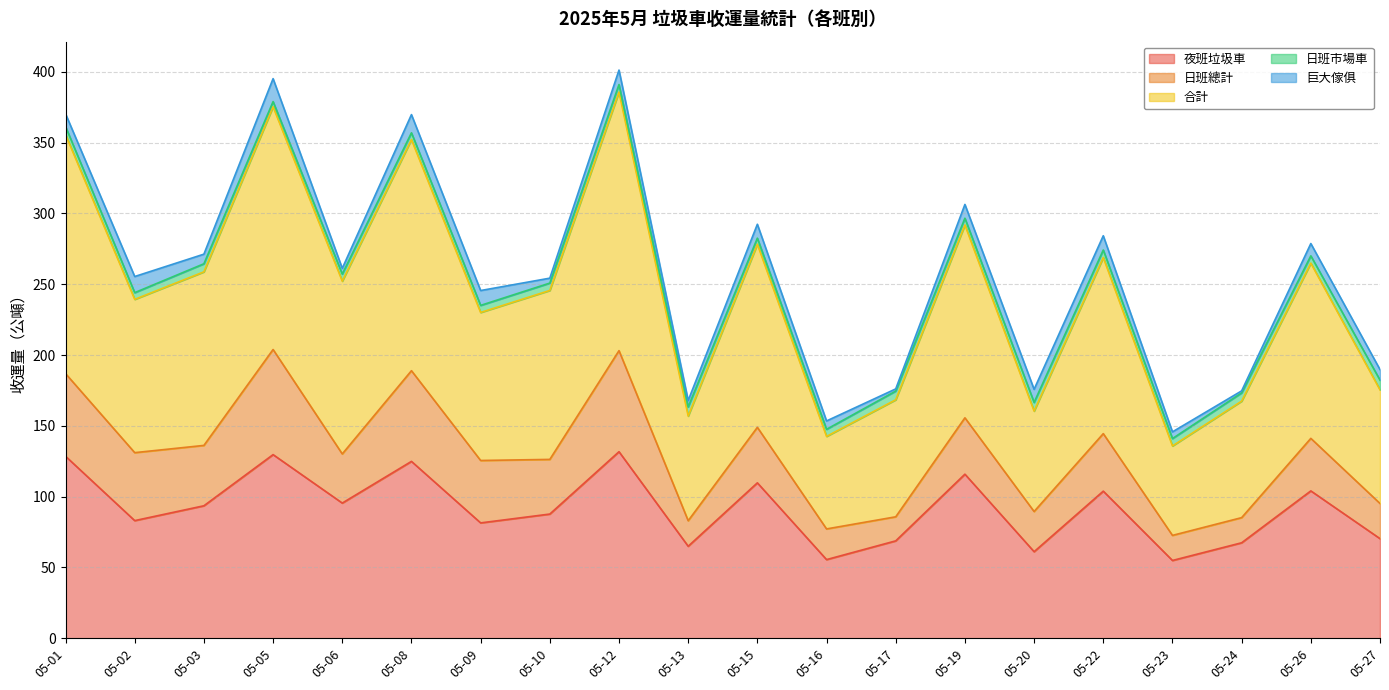

Which series changed the most between 05-19 and 05-24?

合計